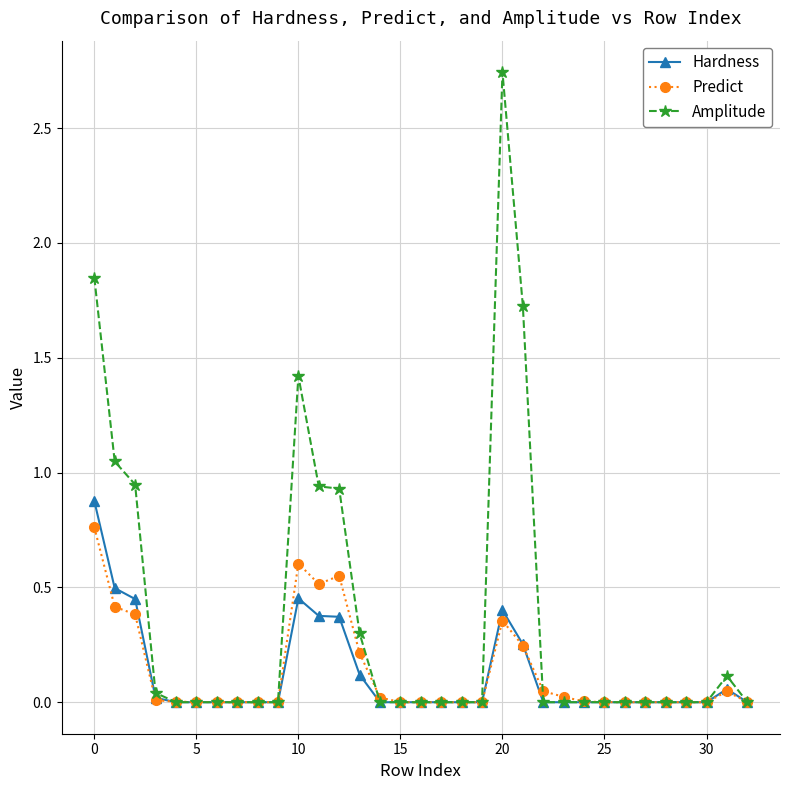

Which series has the largest range (max minus min)?

Amplitude